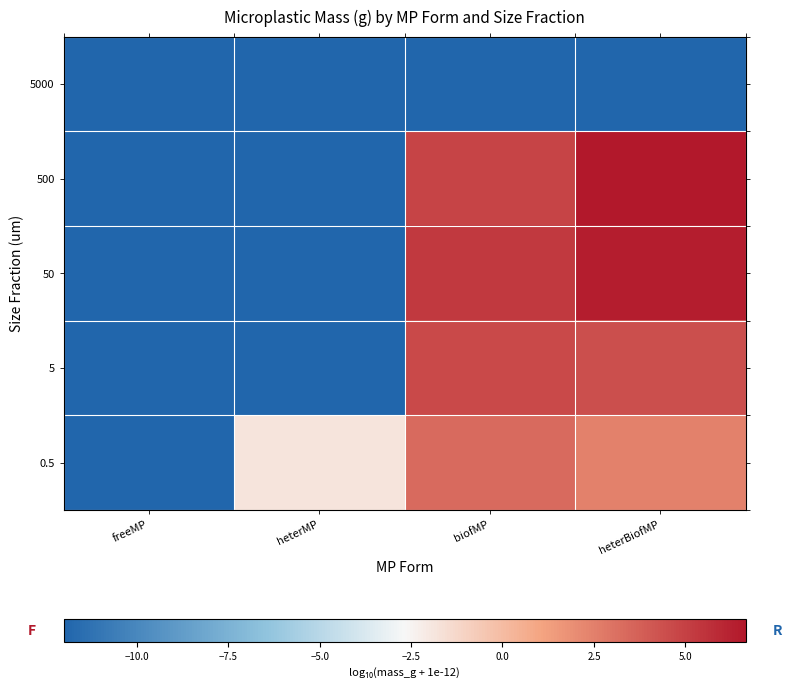

Reading left to right, extract all data points from this chart.

5000: freeMP=-12.0	heterMP=-12.0	biofMP=-12.0	heterBiofMP=-12.0
500: freeMP=-12.0	heterMP=-12.0	biofMP=4.9	heterBiofMP=6.7
50: freeMP=-12.0	heterMP=-12.0	biofMP=5.3	heterBiofMP=6.4
5: freeMP=-12.0	heterMP=-12.0	biofMP=4.6	heterBiofMP=4.4
0.5: freeMP=-12.0	heterMP=-1.8	biofMP=3.3	heterBiofMP=2.4